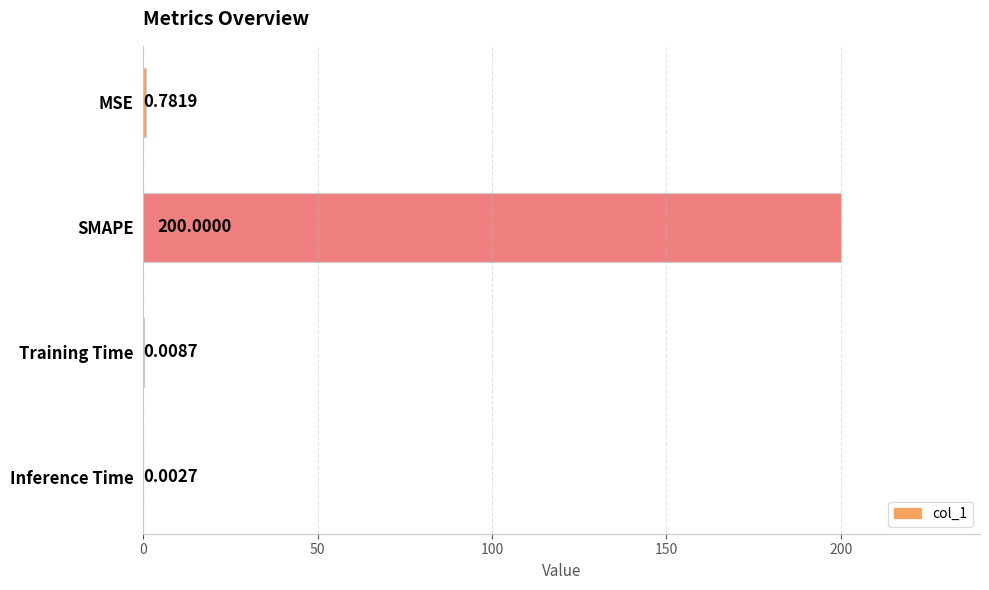

Are the bars horizontal?

Yes